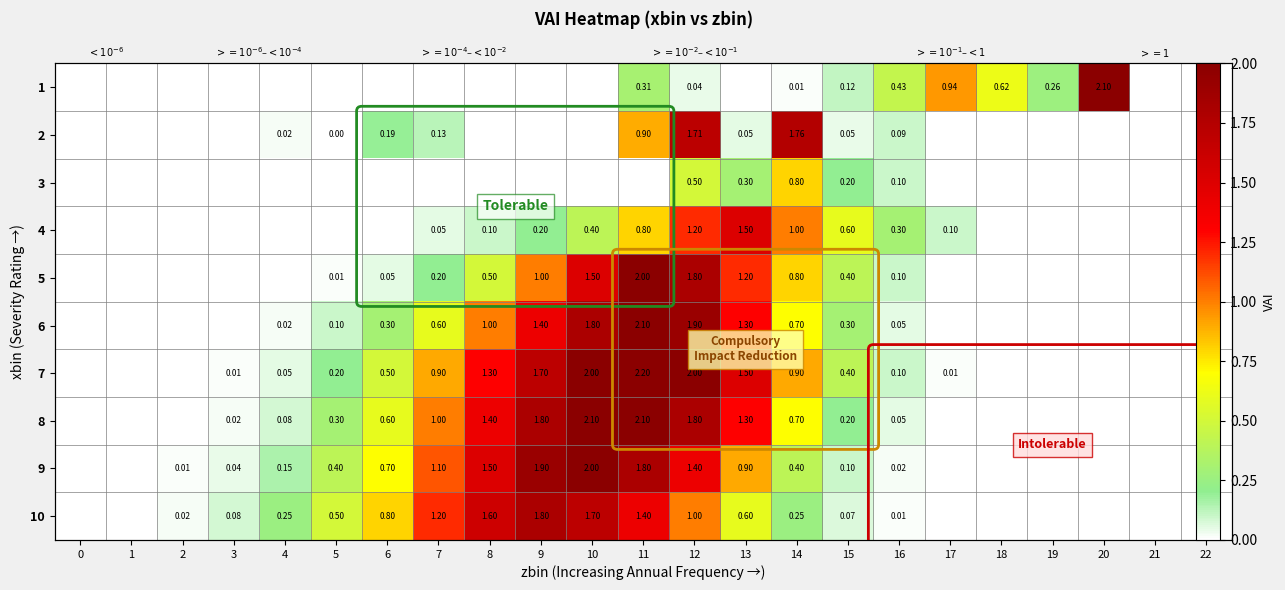

What is the average value of the 7 series?

0.6